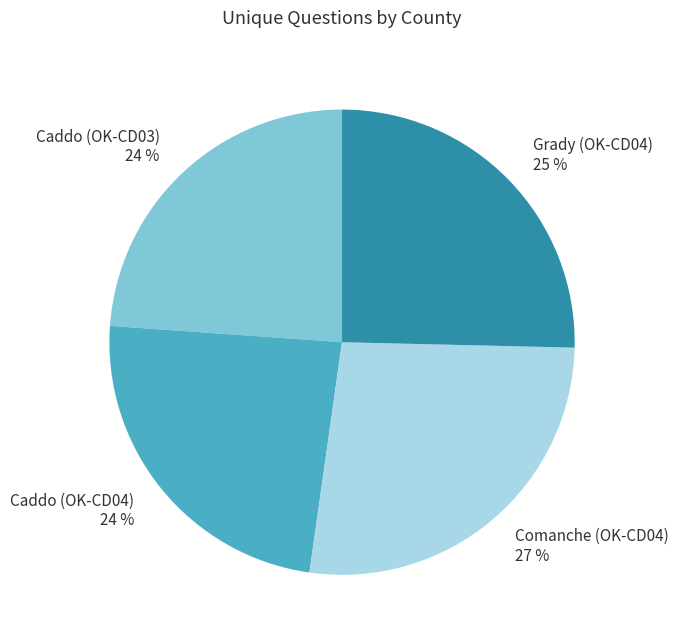

Which category has the biggest portion of the pie?

Comanche (OK-CD04)